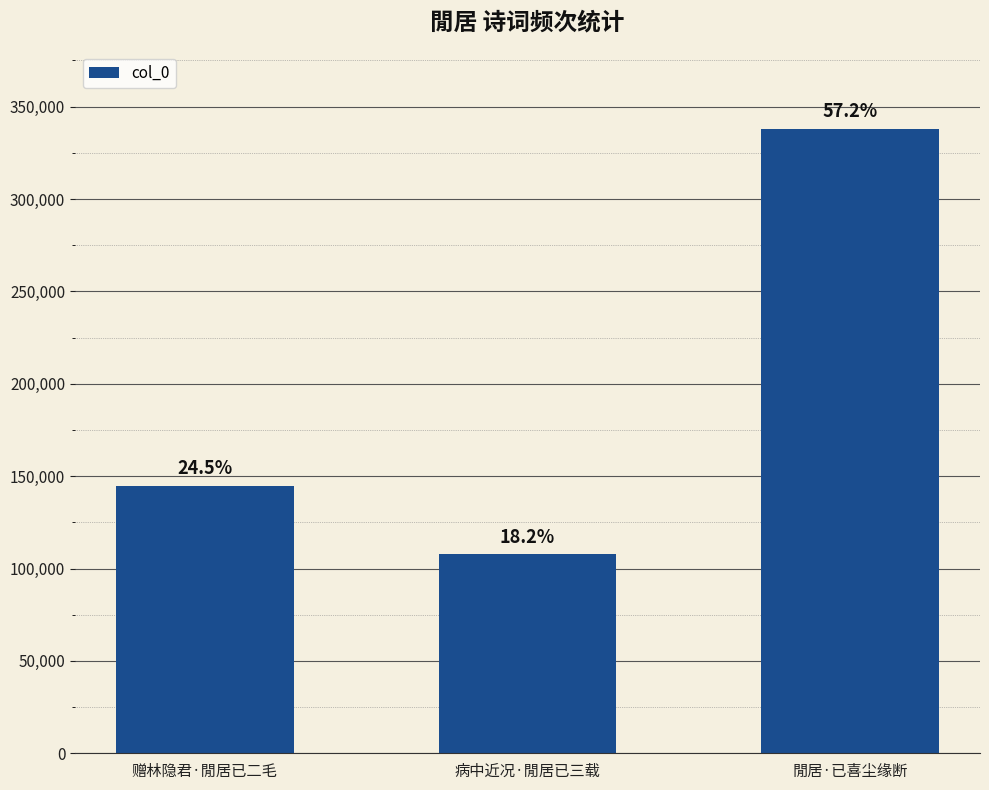

What is the average value?

196873